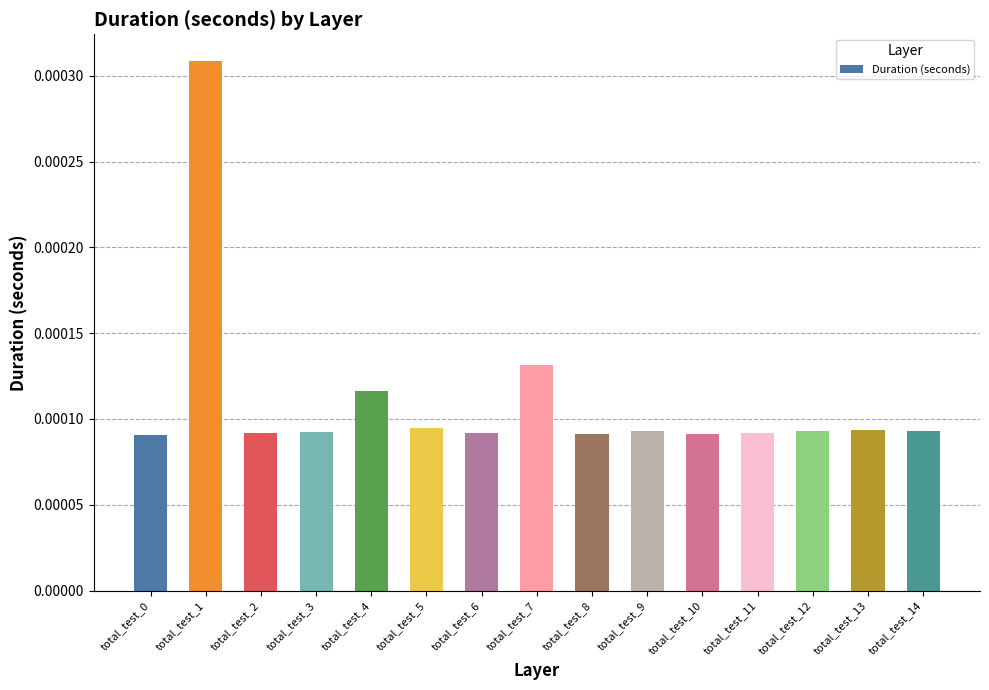

Which category has the highest value across all series?

total_test_1